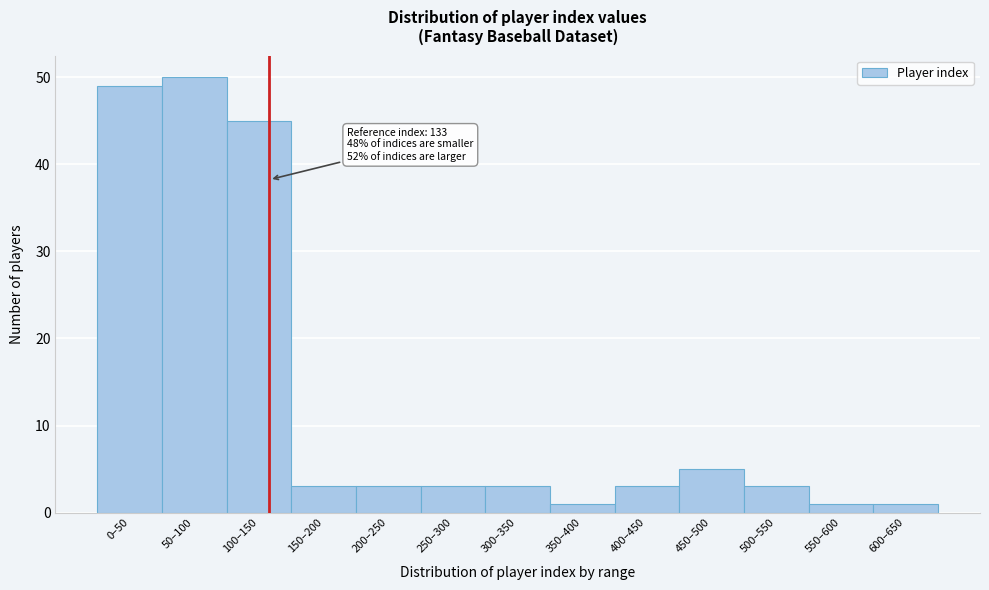

Reading left to right, list all the values displayed in this chart.

0–50=49	50–100=50	100–150=45	150–200=3	200–250=3	250–300=3	300–350=3	350–400=1	400–450=3	450–500=5	500–550=3	550–600=1	600–650=1